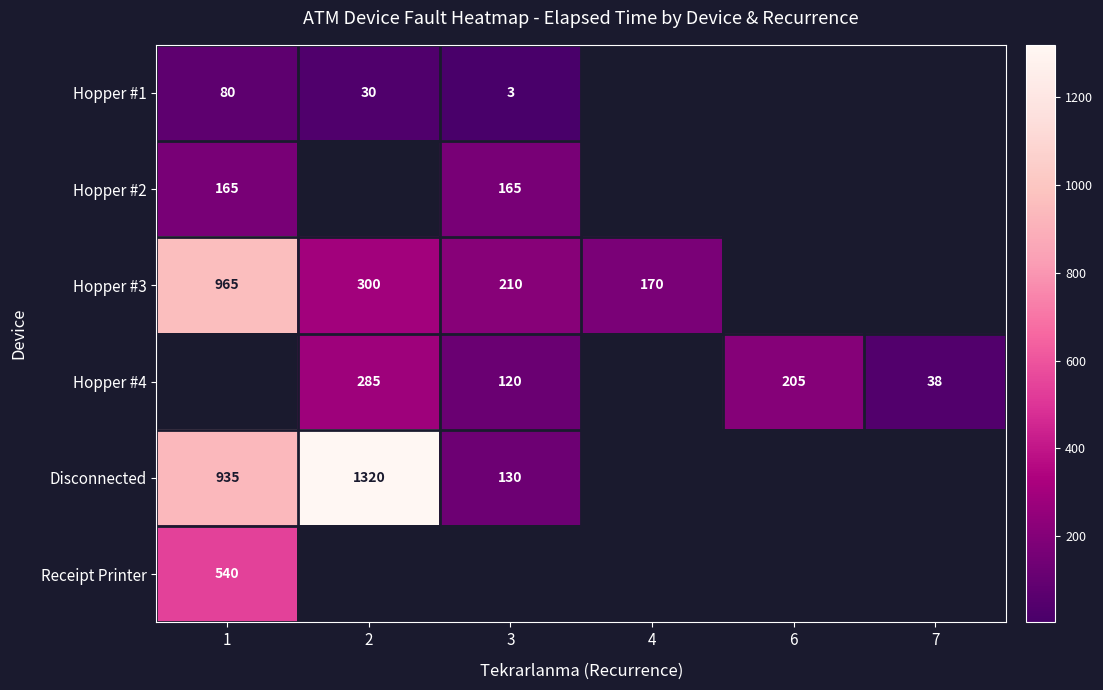

At how many categories does at least one series exceed 548?

2